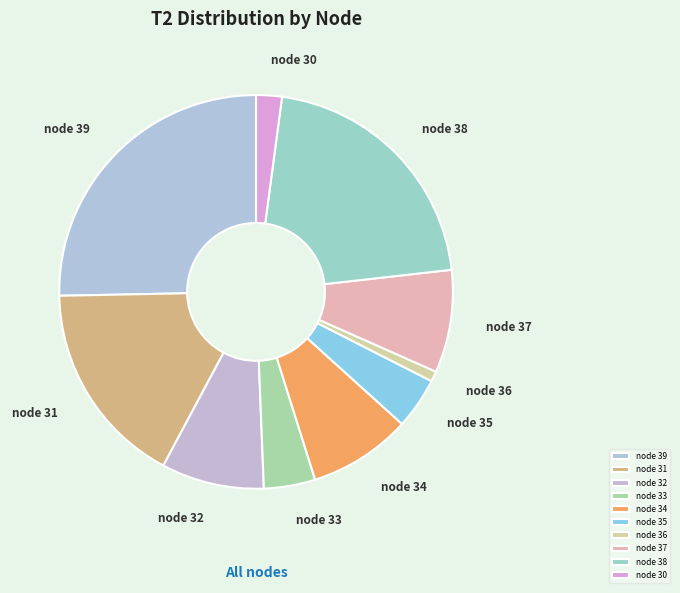

Does node 32 represent more than half of the total?

No